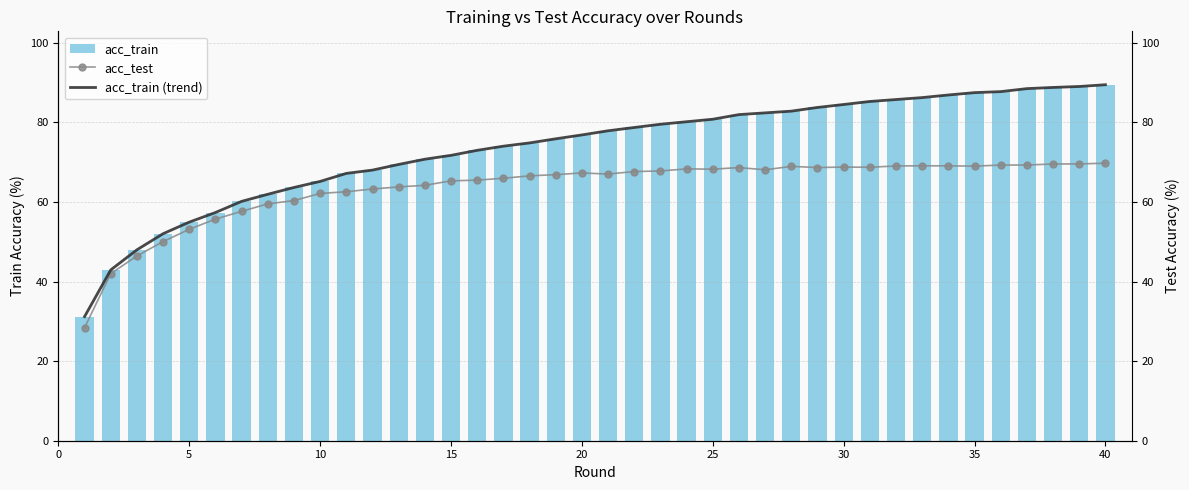

What is the difference between the maximum and minimum values in the acc_train series?

58.3